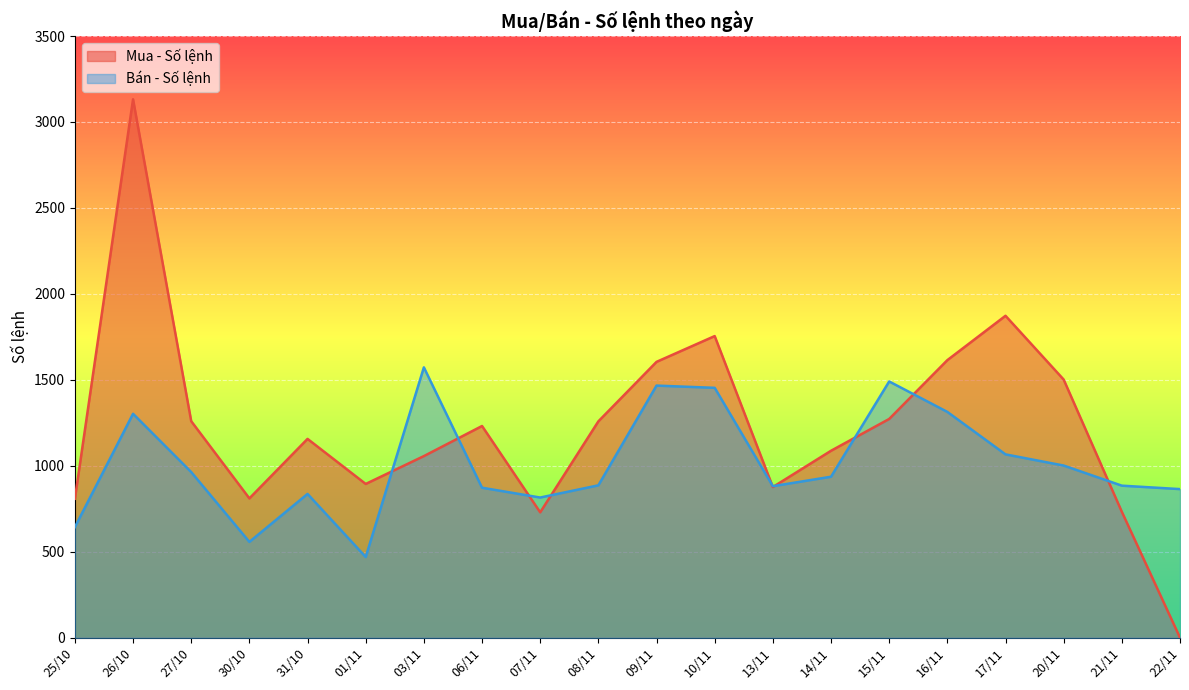

Which series has the largest total across all categories?

Mua - Số lệnh